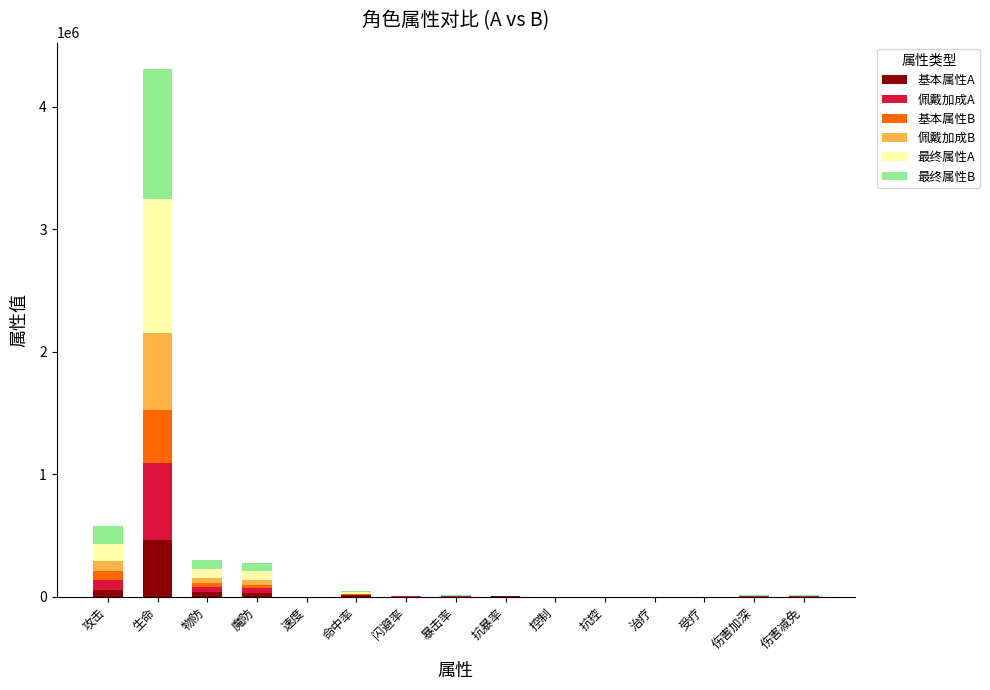

Which category has the highest value in the 基本属性A series?

生命